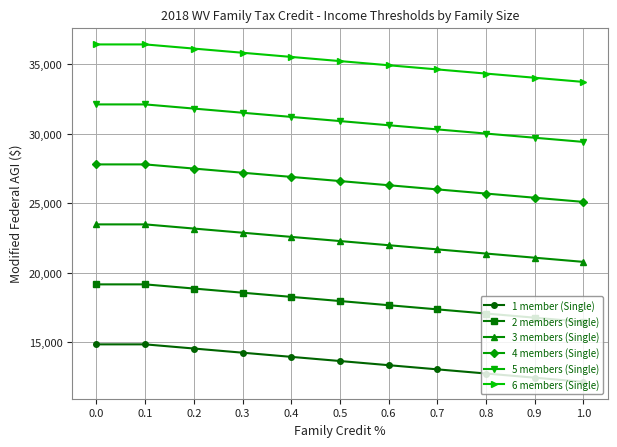

Rank the series by their maximum value, from lowest to highest.

1 member (Single), 2 members (Single), 3 members (Single), 4 members (Single), 5 members (Single), 6 members (Single)